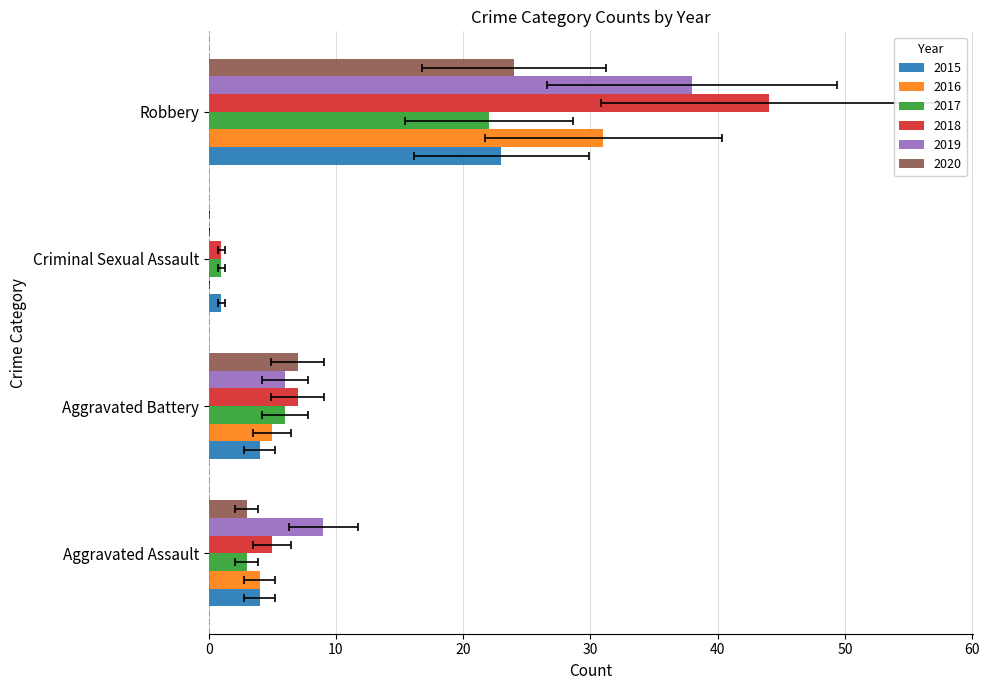

Which category has the lowest value in the 2016 series?

Criminal Sexual Assault